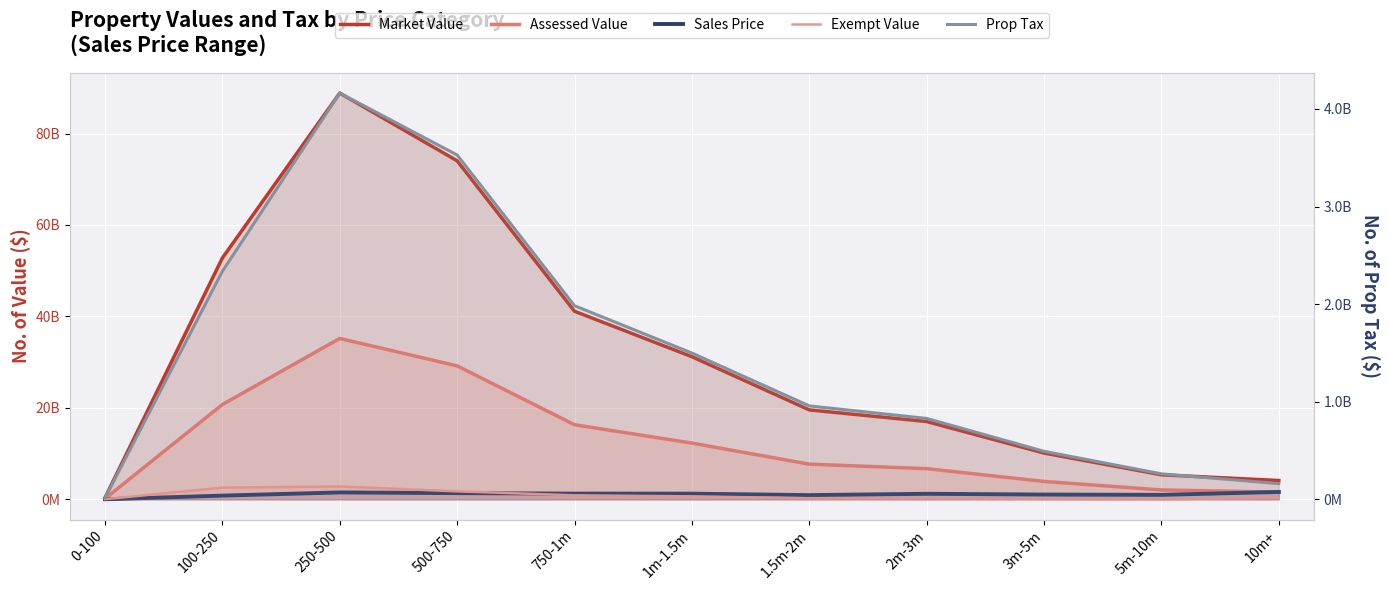

Count the number of categories in the chart.

11